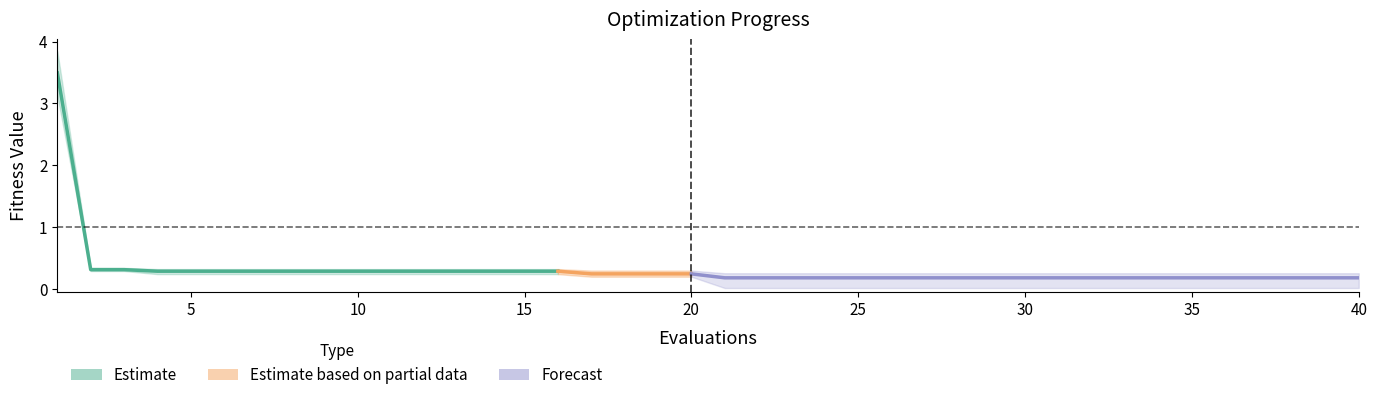

Does the chart display data point markers on the line(s)?

No